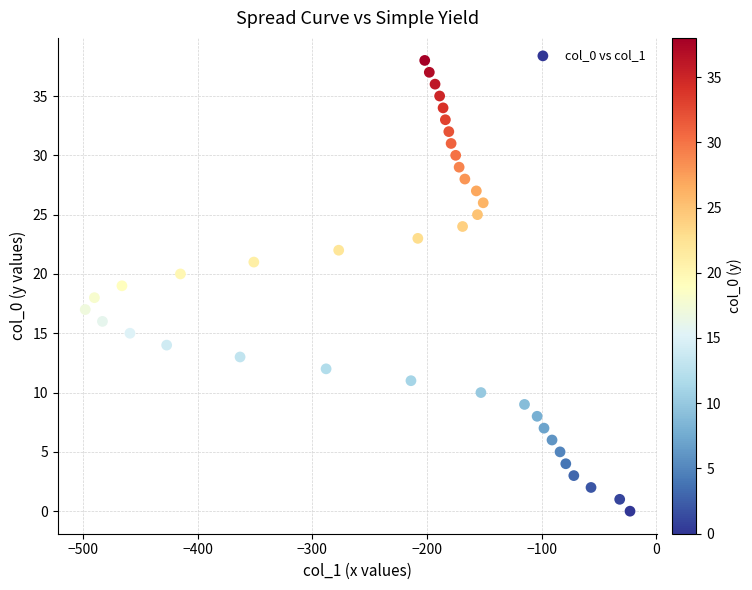

What is the range of X values (max minus min)?

475